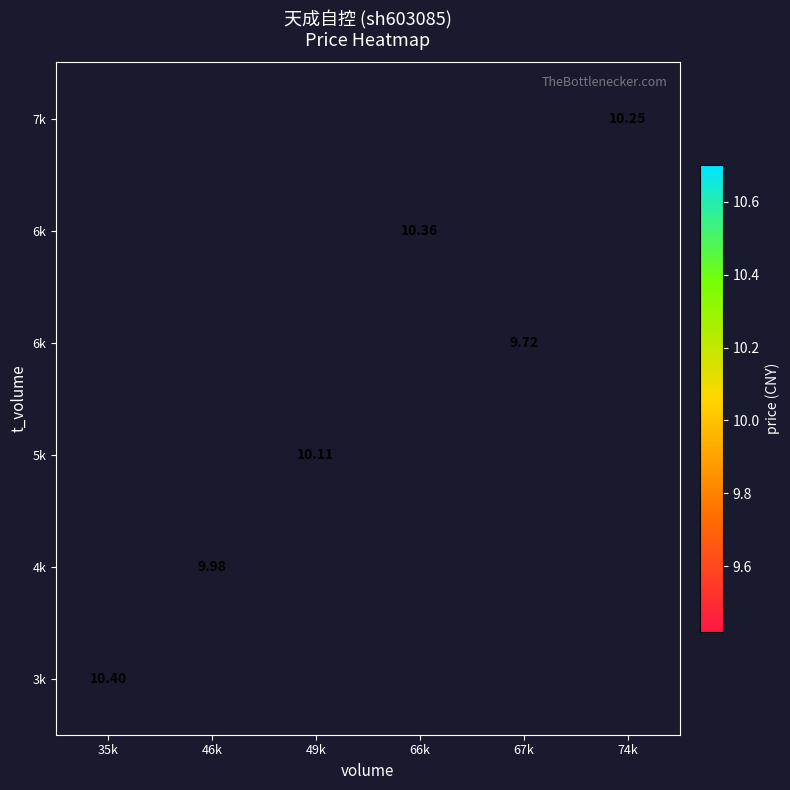

Which category has the highest value across all series?

35k